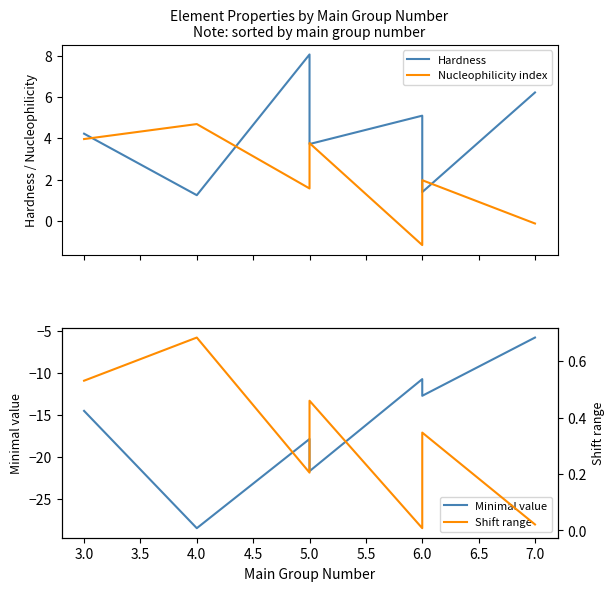

Which series has the largest total across all categories?

Hardness